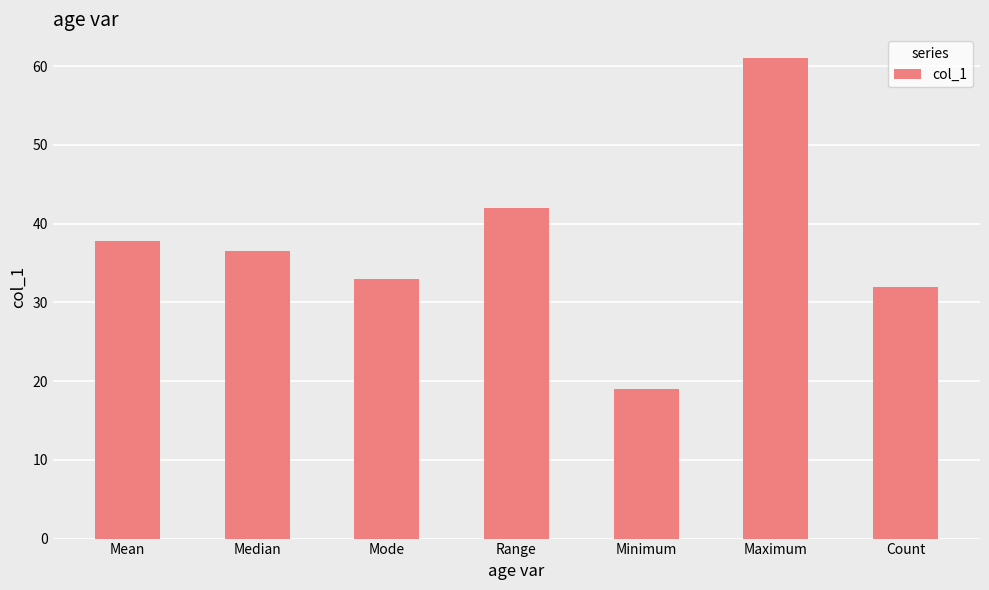

Rank the categories by value from lowest to highest.

Minimum, Count, Mode, Median, Mean, Range, Maximum